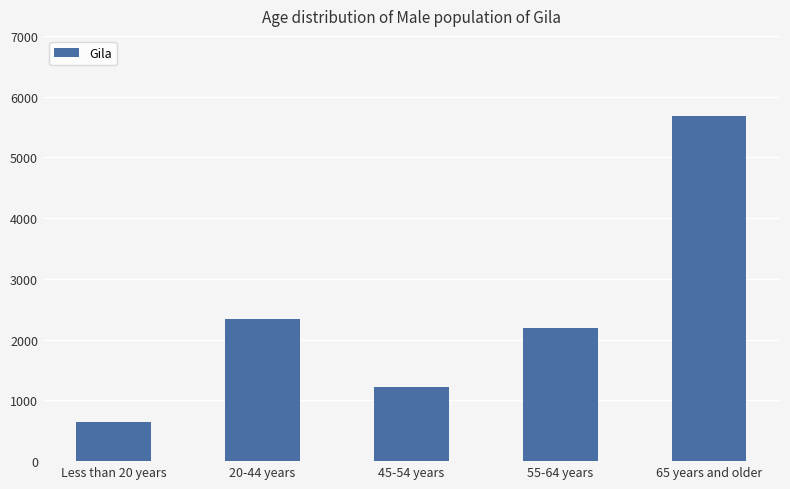

Approximately how many times larger is the value at 65 years and older compared to 45-54 years?

4.6